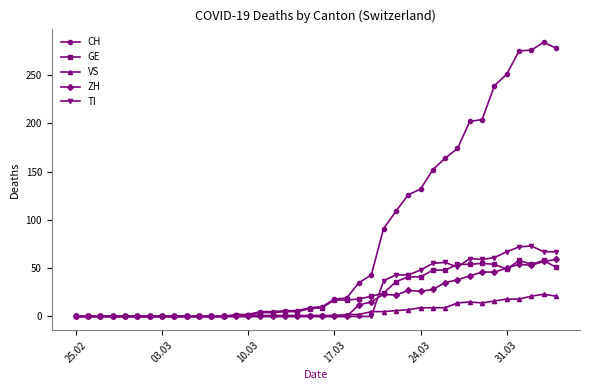

What is the maximum value for TI?

73